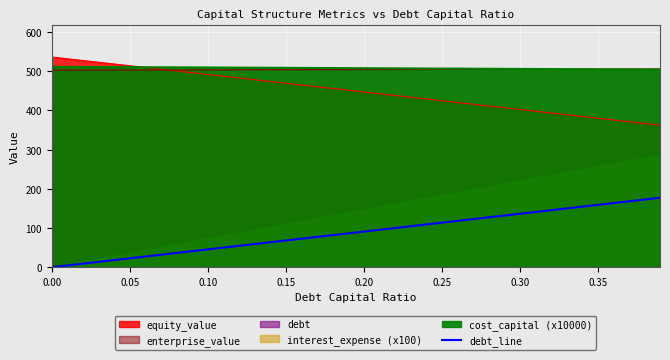

True or false: the data shows 80.8 at 0.35.

False